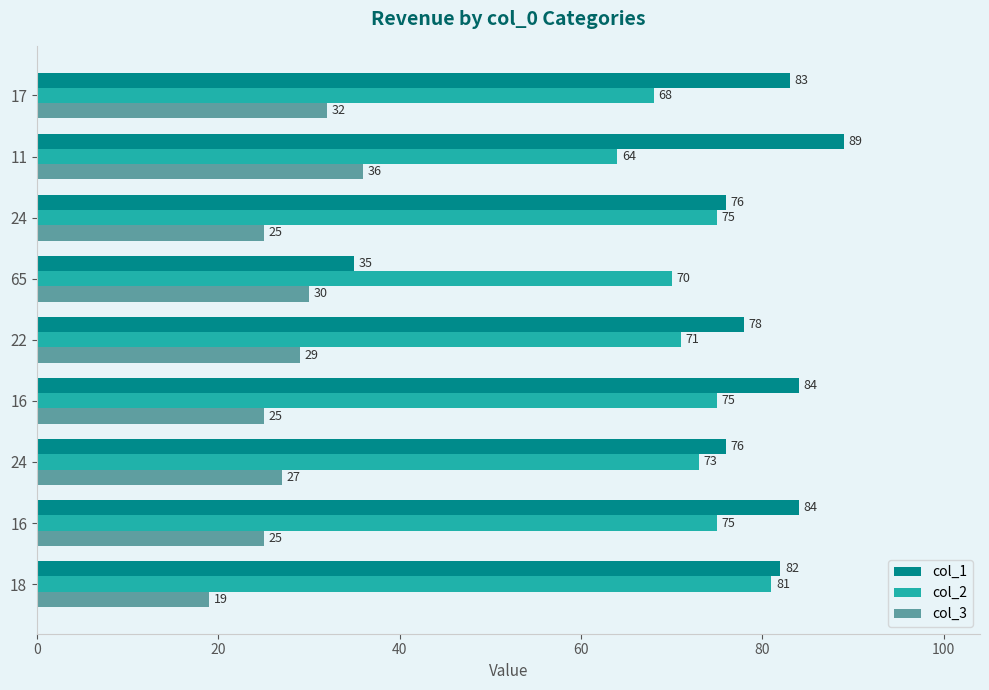

How many data points in col_2 are less than 73?

4